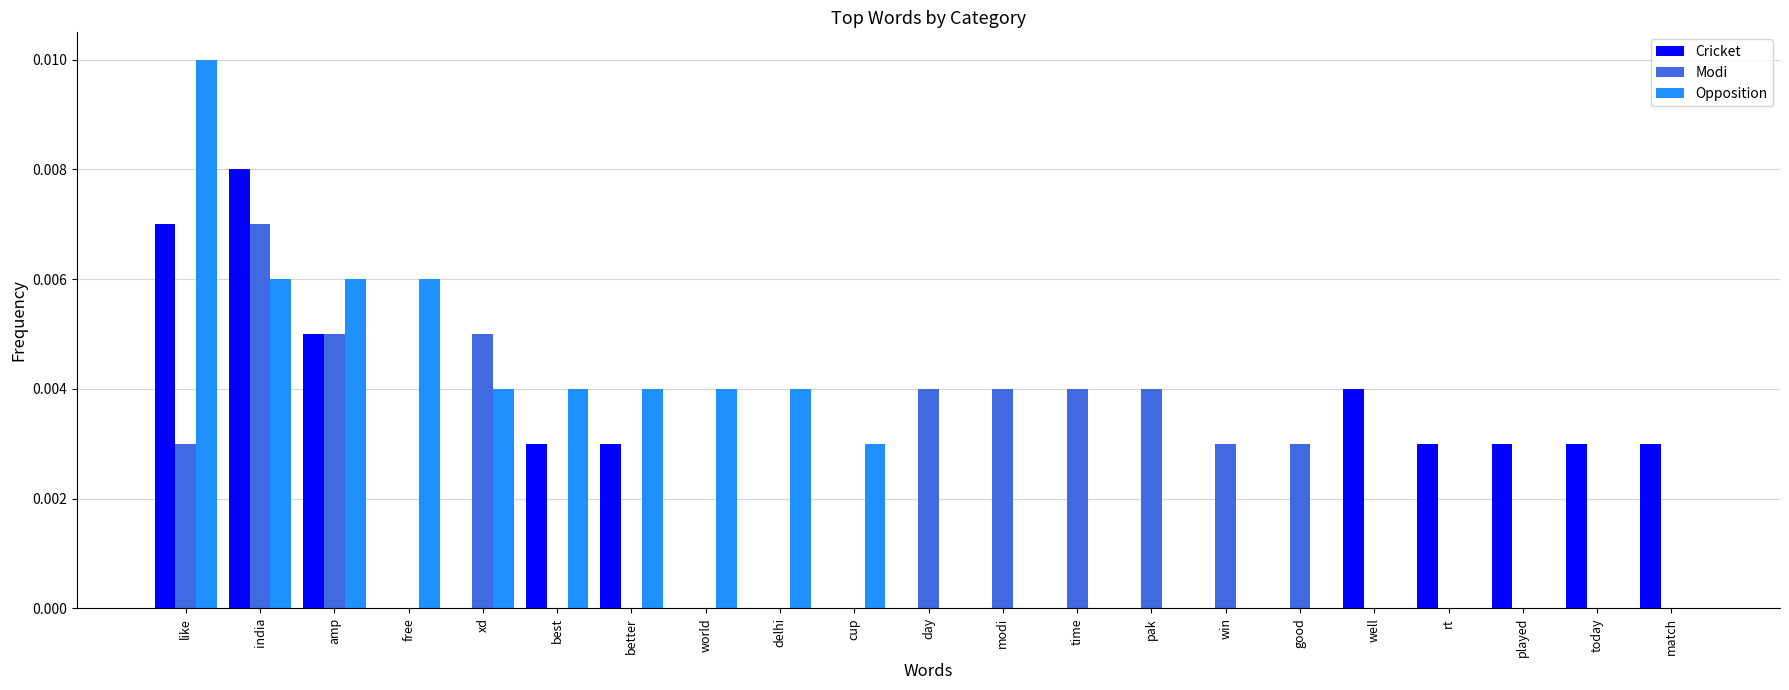

At which category is the sum across all series the highest?

india